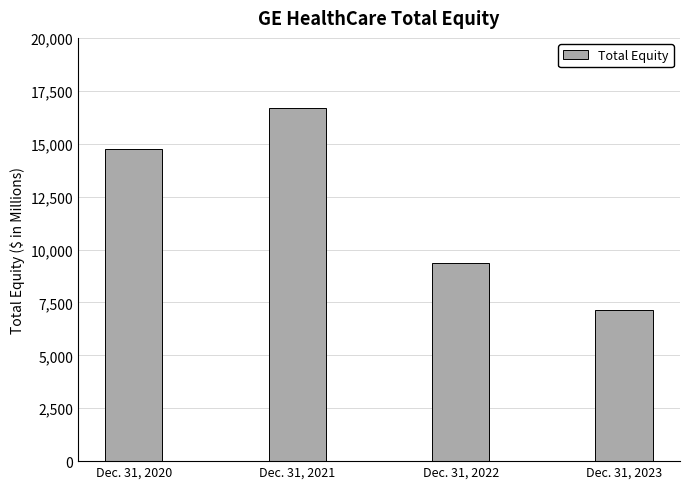

What is the change in value from Dec. 31, 2020 to Dec. 31, 2022?

-5389